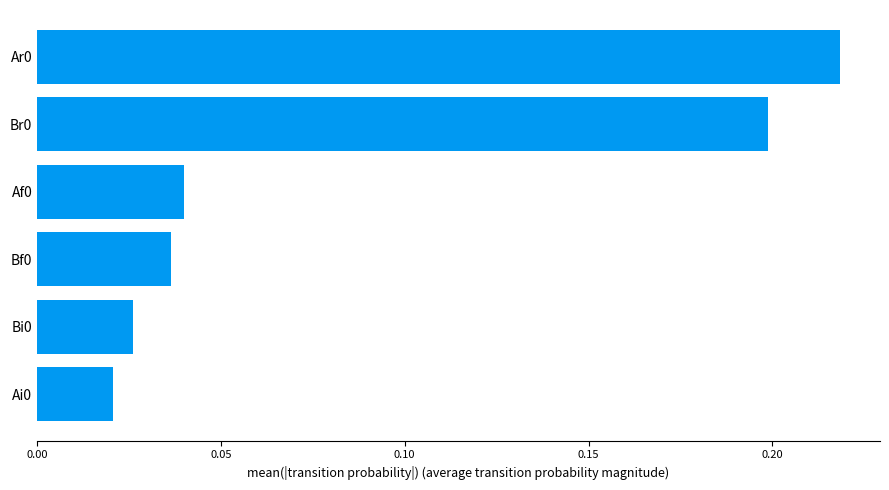

Count the number of data series in this chart.

1